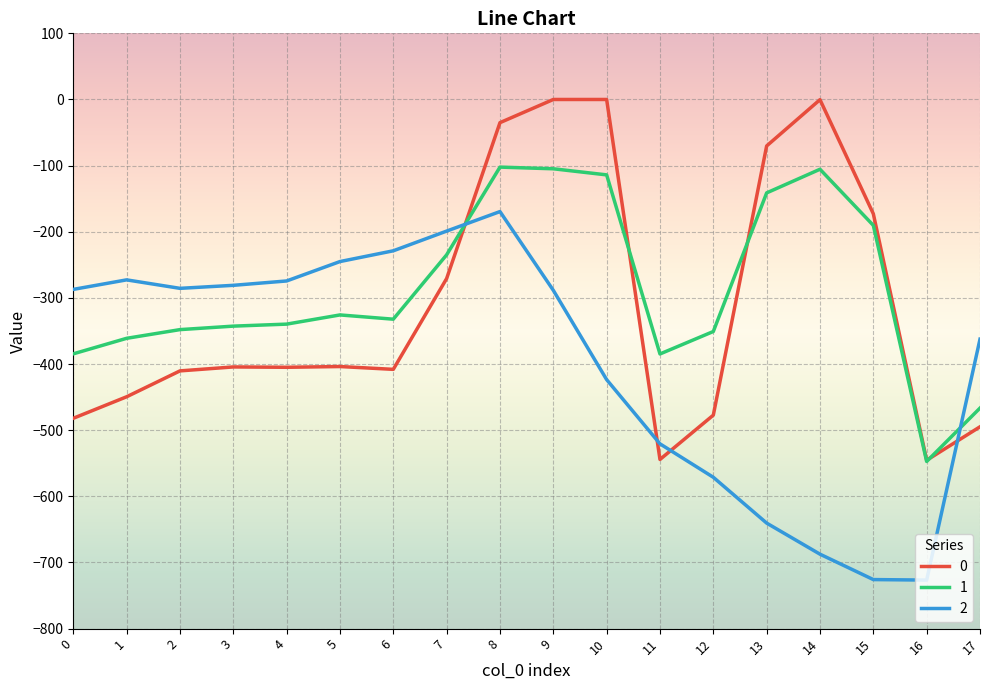

Which series ends up on top after the final intersection of 0 and 2?

2